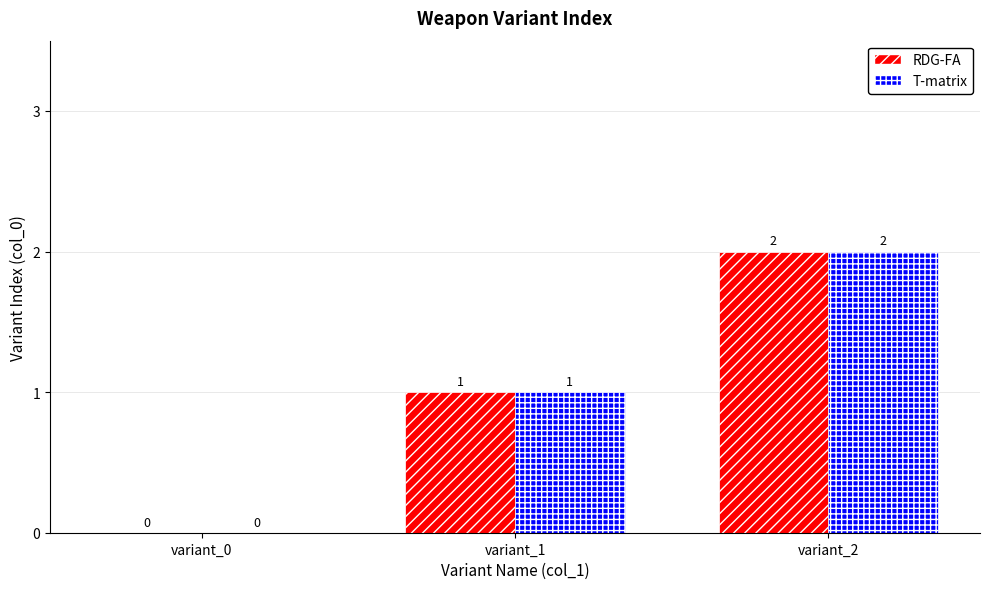

What is the sum of all RDG-FA values?

3